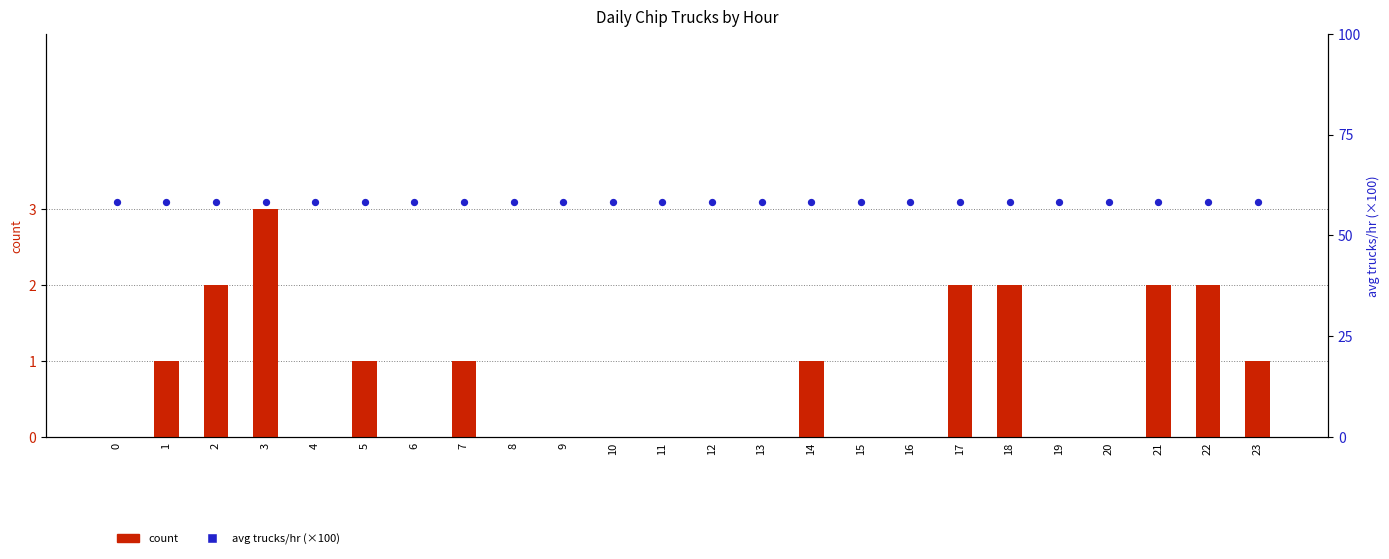

At how many categories does at least one series exceed 56?

24